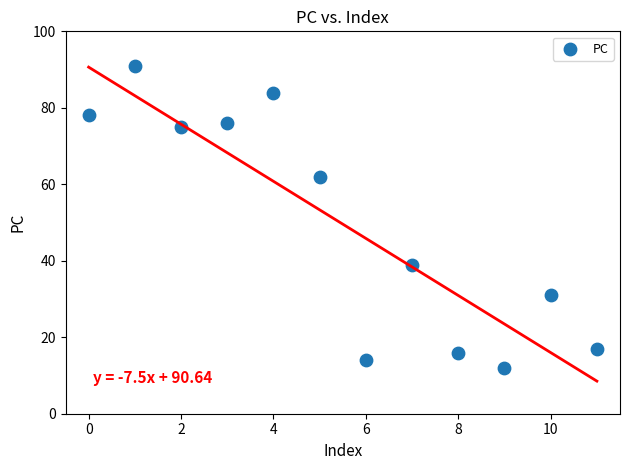

What is the range of Y values (max minus min)?

79